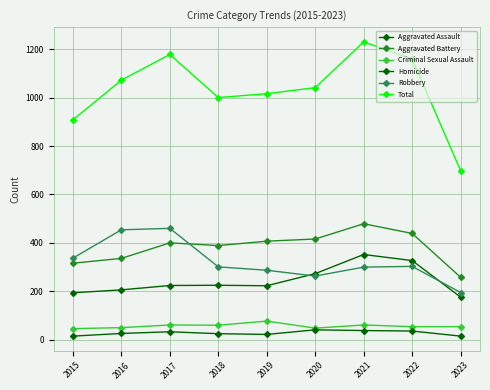

Count the number of categories in the chart.

9